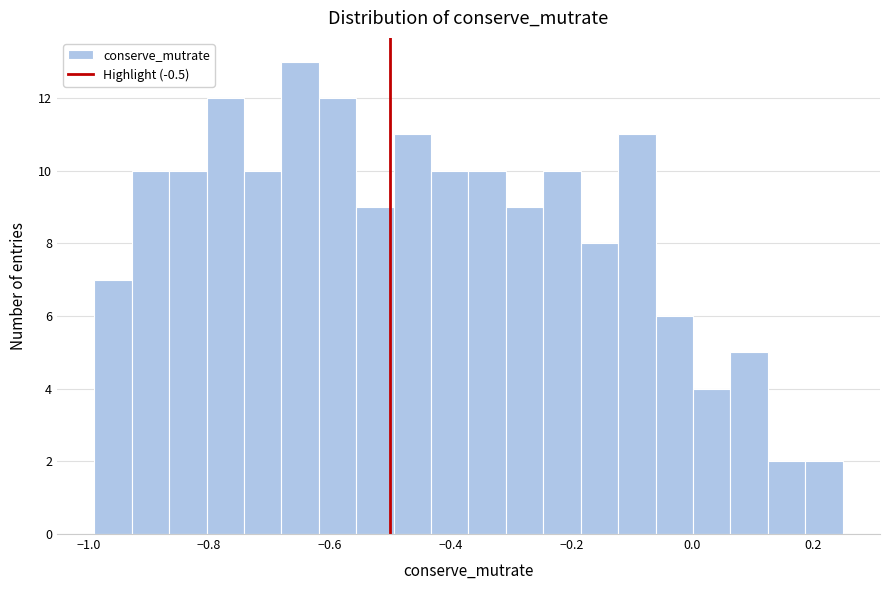

Read against the x-axis, roughly where is the centre of the tallest bar?

-0.64